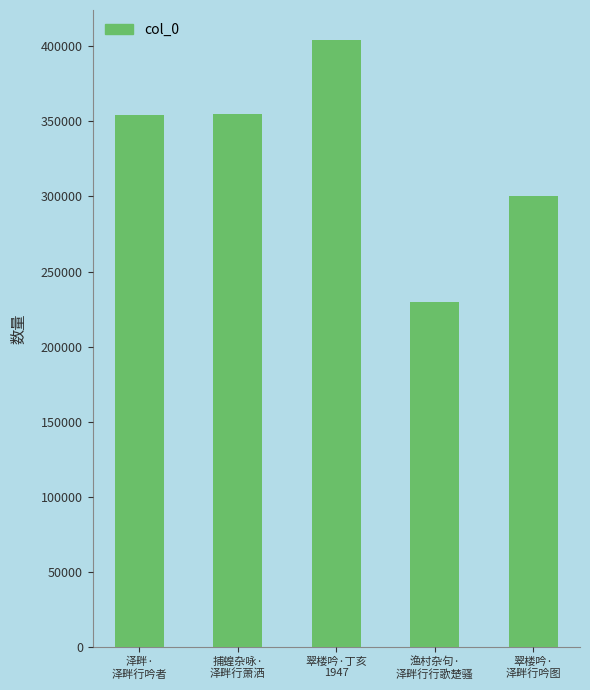

What is the difference between the maximum and minimum values?

174544